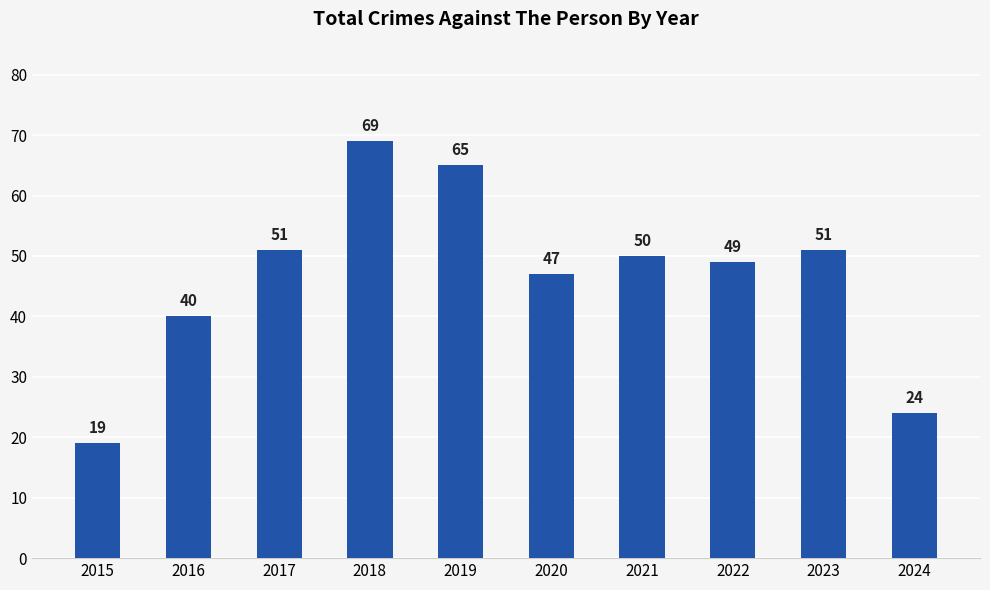

Which has a higher value, 2021 or 2020?

2021